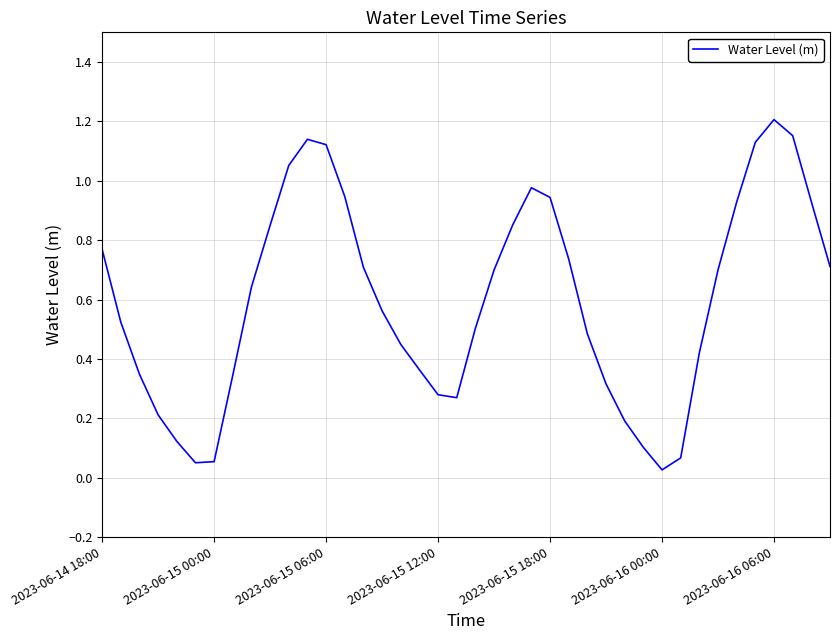

Which category has the highest value across all series?

2023-06-16 06:00